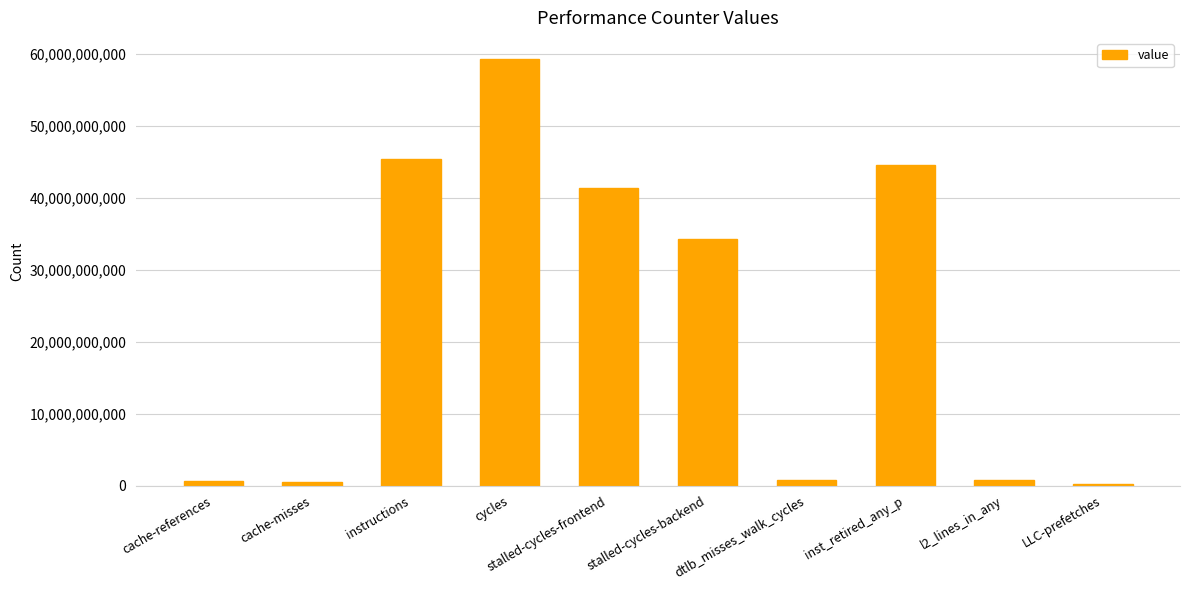

What is the label of the 5th bar from the left?

stalled-cycles-frontend